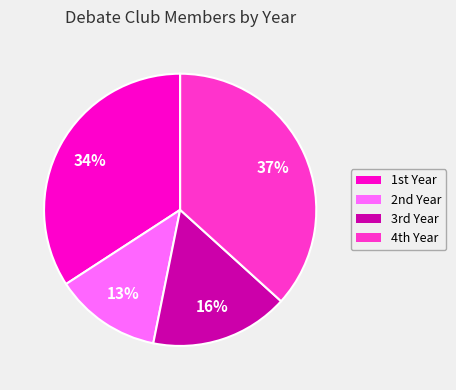

Rank the categories by value from highest to lowest.

4th Year, 1st Year, 3rd Year, 2nd Year